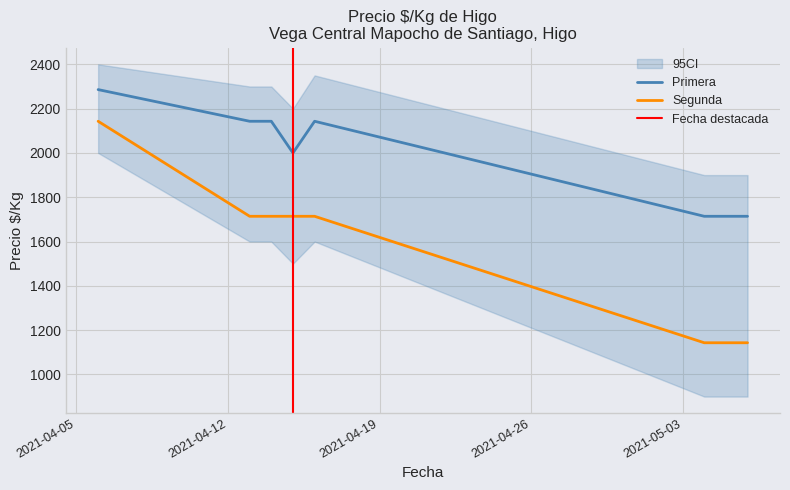

Reading right to left, what are all the values shown in this chart?

Primera_Precio: 2021-05-06=1714	2021-05-04=1714	2021-04-16=2143	2021-04-15=2000	2021-04-14=2143	2021-04-13=2143	2021-04-06=2286
Segunda_Precio: 2021-05-06=1143	2021-05-04=1143	2021-04-16=1714	2021-04-15=1714	2021-04-14=1714	2021-04-13=1714	2021-04-06=2143